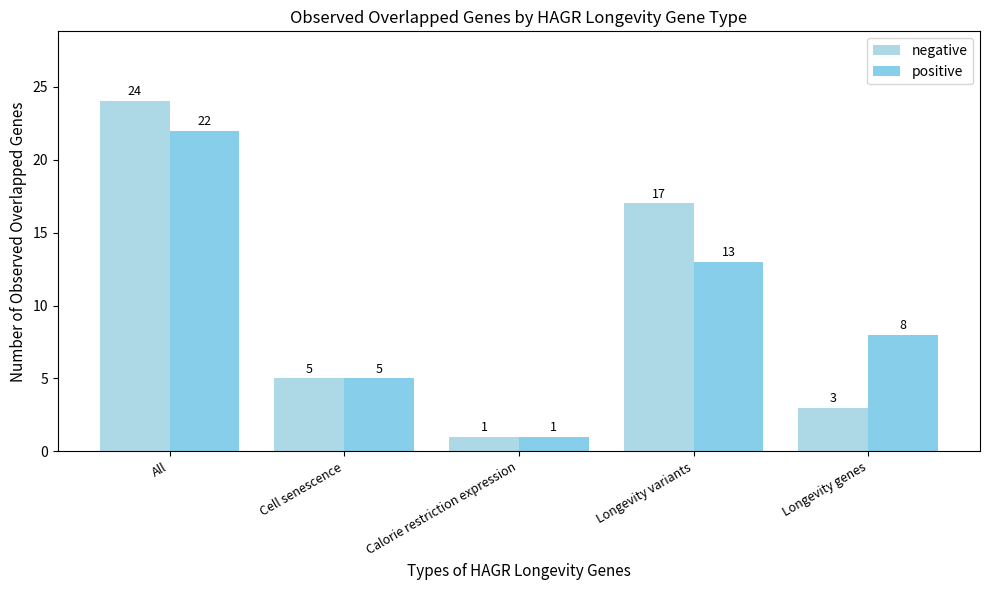

Read the positive value at Longevity genes, to the nearest 10.

10